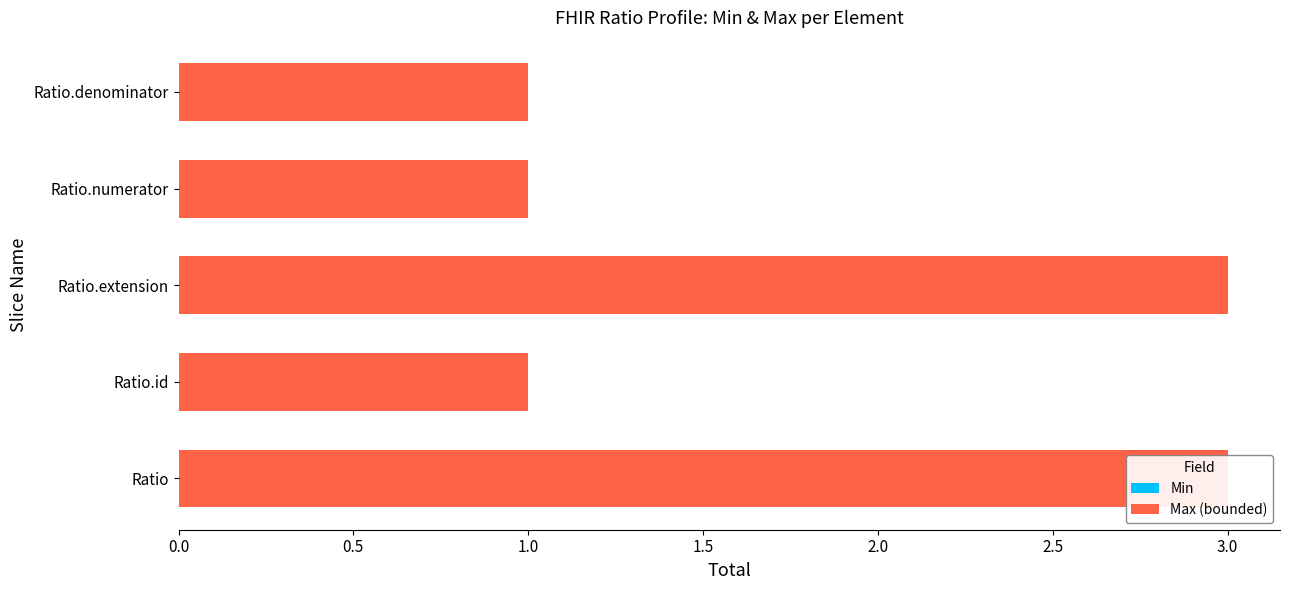

The value of Min at 1.5 is 0.6. True or false?

True